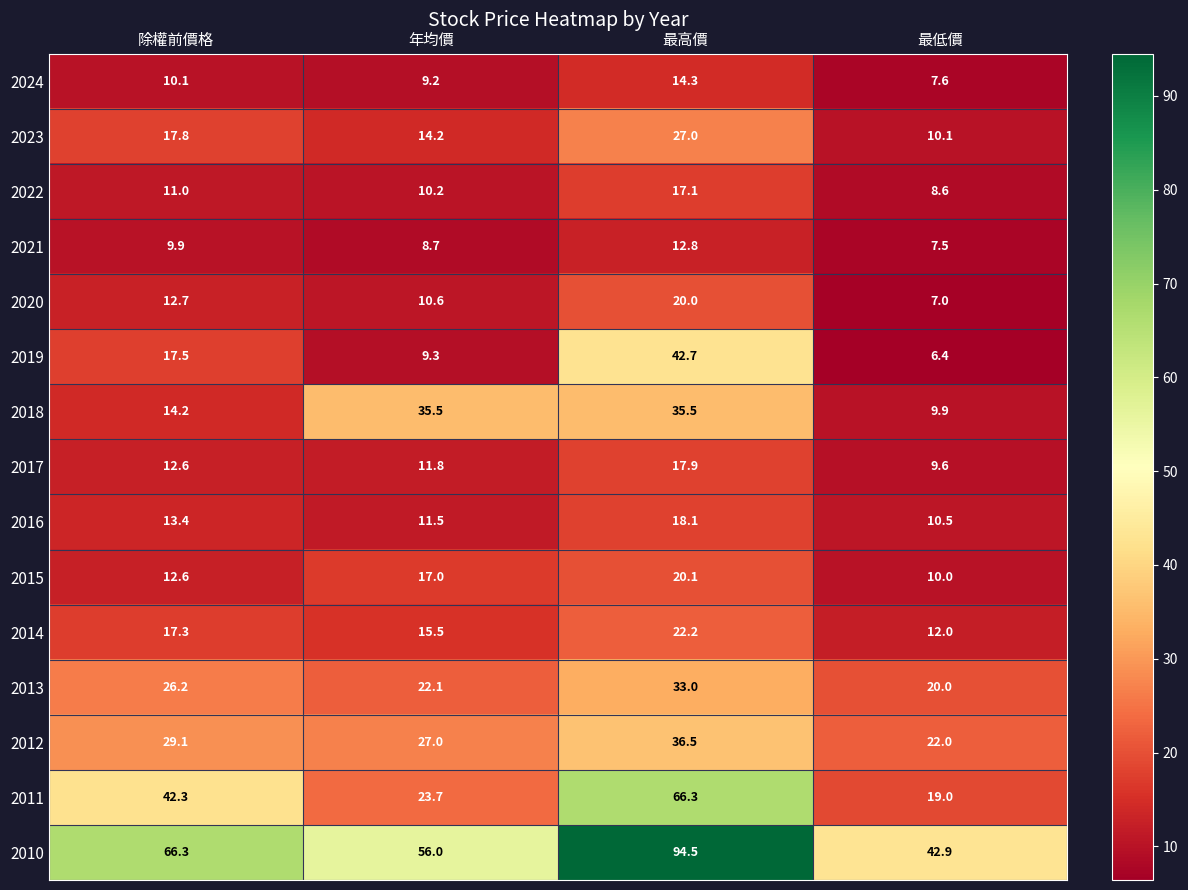

At which category is the sum across all series the highest?

最高價